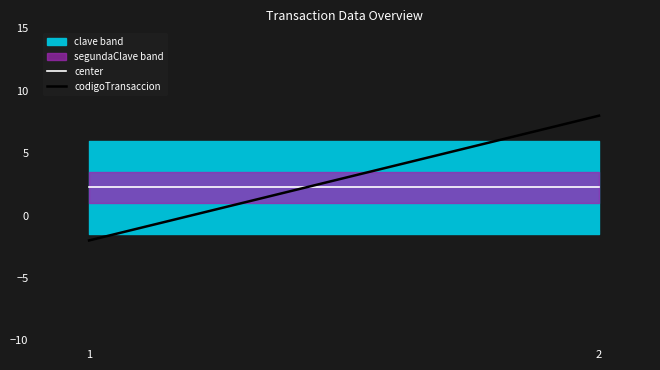

The value of center at 2 is 3.6. True or false?

False